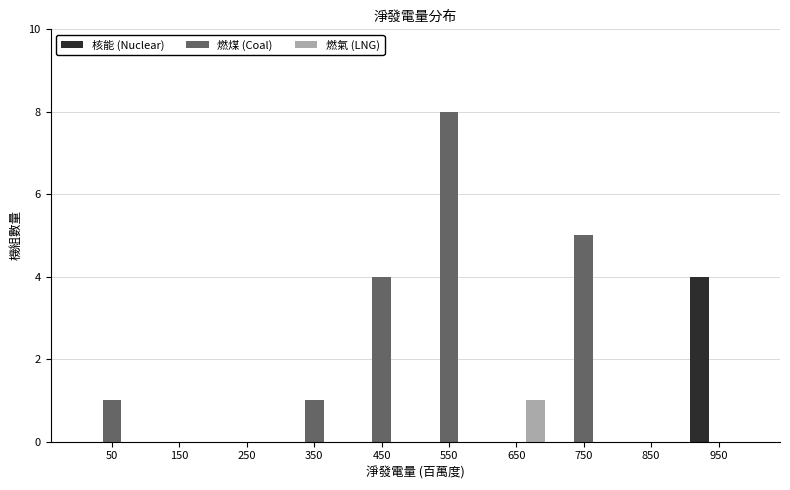

Reading left to right, list every range on the x-axis with the height of the bar of each series over it. The values are not printed on the chart, so give them approximately, as read against the axis.

0 to 100: 核能 (Nuclear)=0	燃煤 (Coal)=1	燃氣 (LNG)=0
100 to 200: 核能 (Nuclear)=0	燃煤 (Coal)=0	燃氣 (LNG)=0
200 to 300: 核能 (Nuclear)=0	燃煤 (Coal)=0	燃氣 (LNG)=0
300 to 400: 核能 (Nuclear)=0	燃煤 (Coal)=1	燃氣 (LNG)=0
400 to 500: 核能 (Nuclear)=0	燃煤 (Coal)=4	燃氣 (LNG)=0
500 to 600: 核能 (Nuclear)=0	燃煤 (Coal)=8	燃氣 (LNG)=0
600 to 700: 核能 (Nuclear)=0	燃煤 (Coal)=0	燃氣 (LNG)=1
700 to 800: 核能 (Nuclear)=0	燃煤 (Coal)=5	燃氣 (LNG)=0
800 to 900: 核能 (Nuclear)=0	燃煤 (Coal)=0	燃氣 (LNG)=0
900 to 1000: 核能 (Nuclear)=4	燃煤 (Coal)=0	燃氣 (LNG)=0